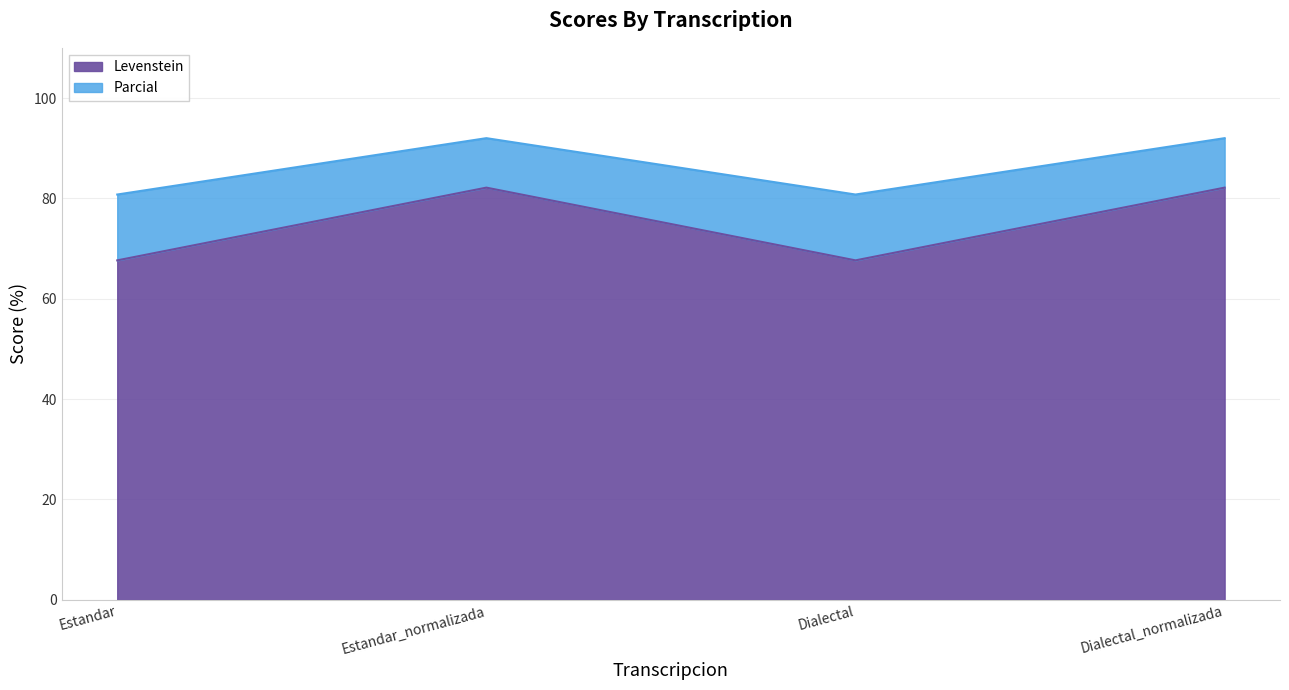

List the labels in order of Parcial value, smallest first.

Estandar, Dialectal, Estandar_normalizada, Dialectal_normalizada